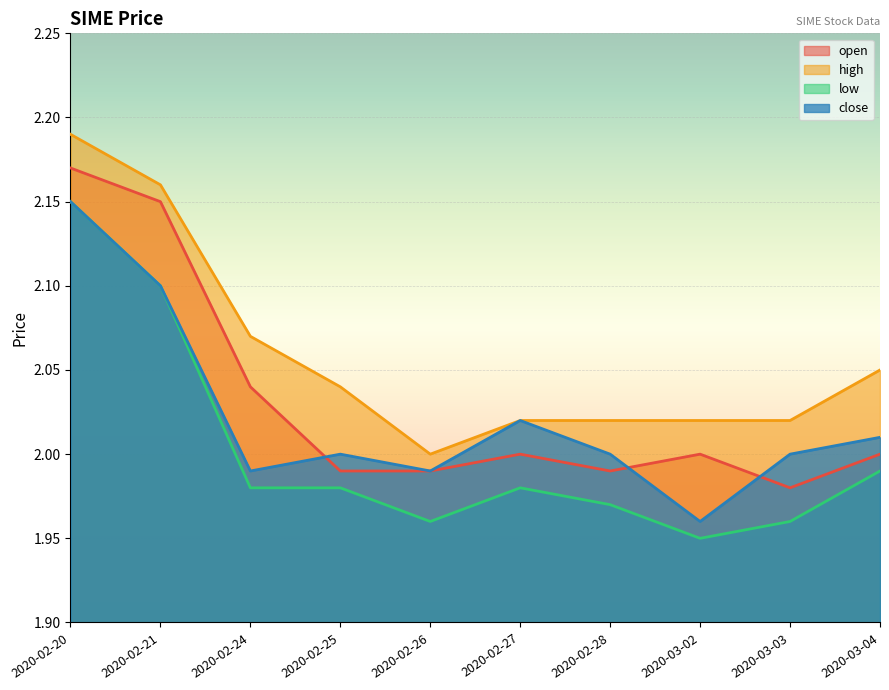

List the series in order of their peak value, lowest first.

low, close, open, high